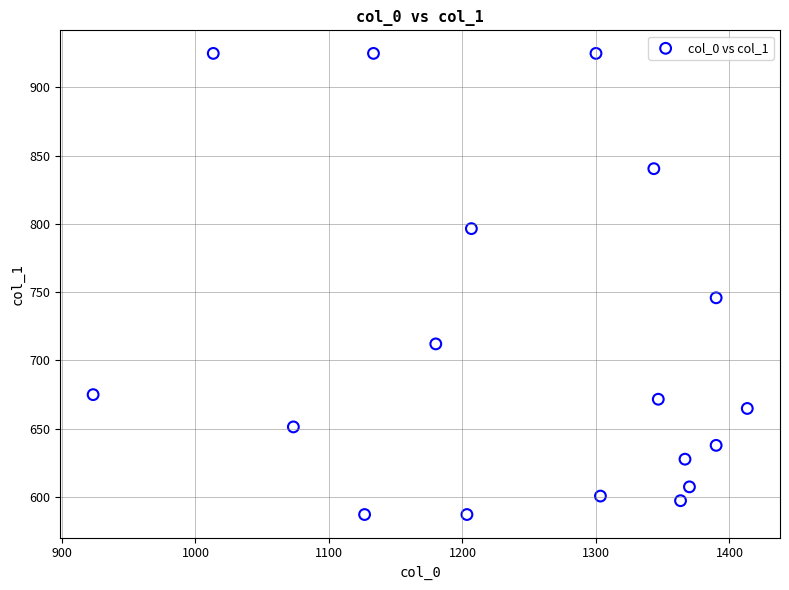

What Y value in the scatter plot is closest to 756?

745.9